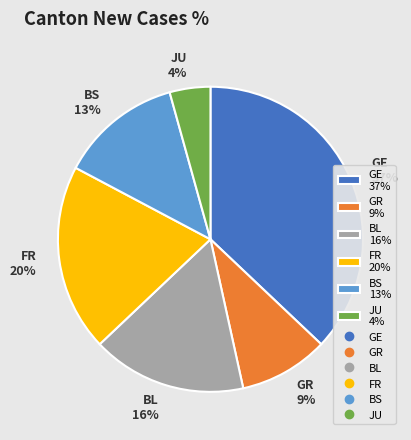

What is the largest slice in the pie chart?

GE